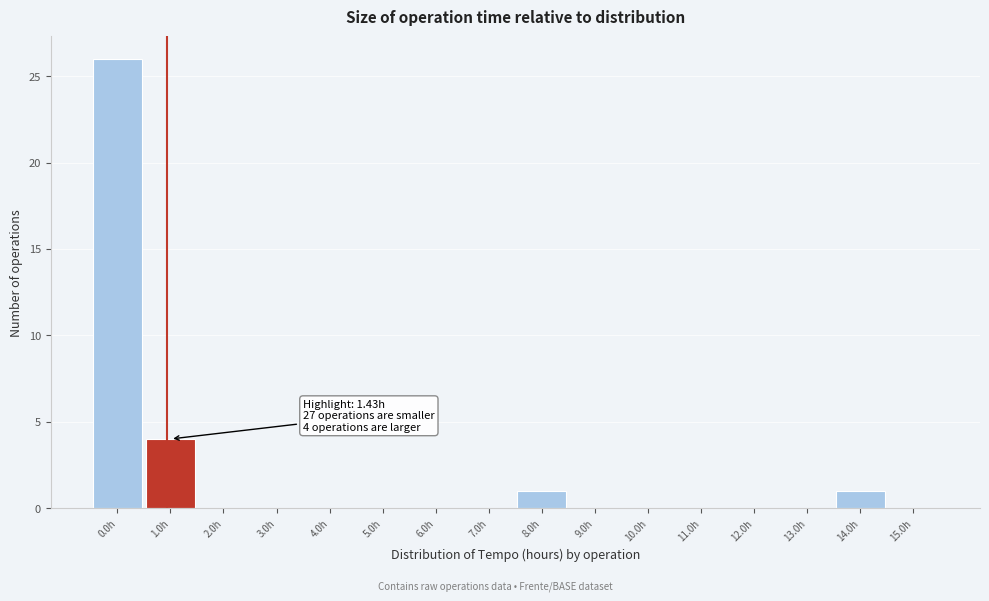

Reading left to right, what are all the values shown in this chart?

0.0h=26	1.0h=4	2.0h=0	3.0h=0	4.0h=0	5.0h=0	6.0h=0	7.0h=0	8.0h=1	9.0h=0	10.0h=0	11.0h=0	12.0h=0	13.0h=0	14.0h=1	15.0h=0